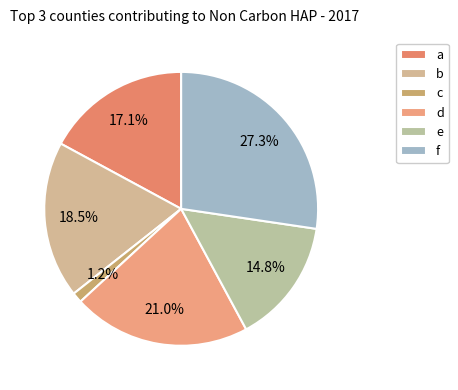

Count the number of slices in the pie.

6